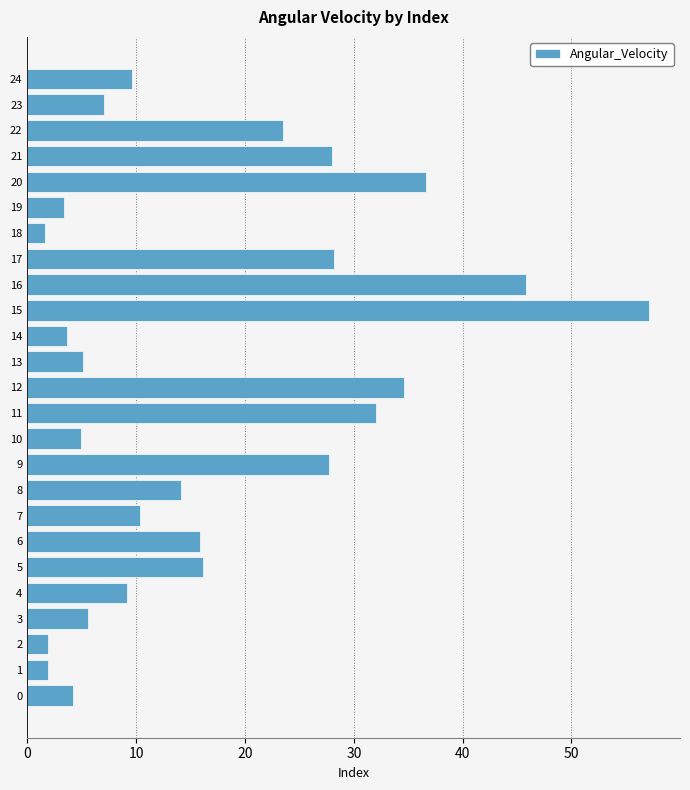

What value does the data have at 21?

28.0